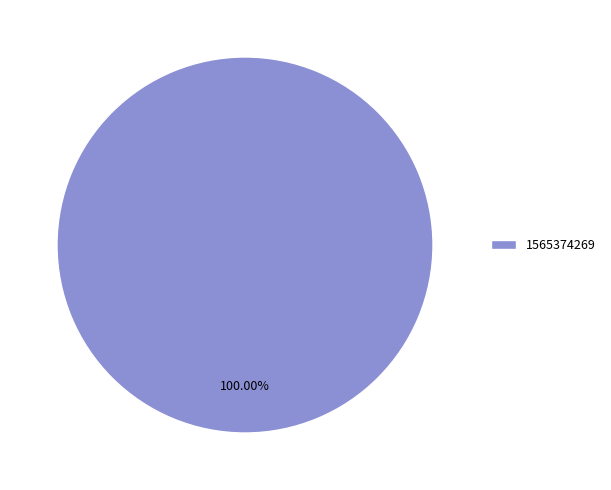

Is there a majority slice in this chart?

Yes